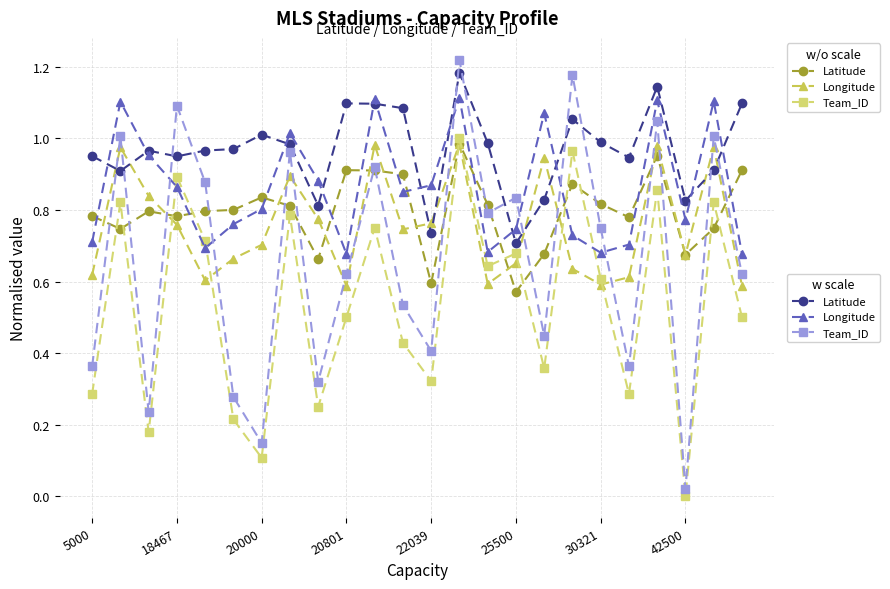

At how many categories does at least one series exceed 0?

24